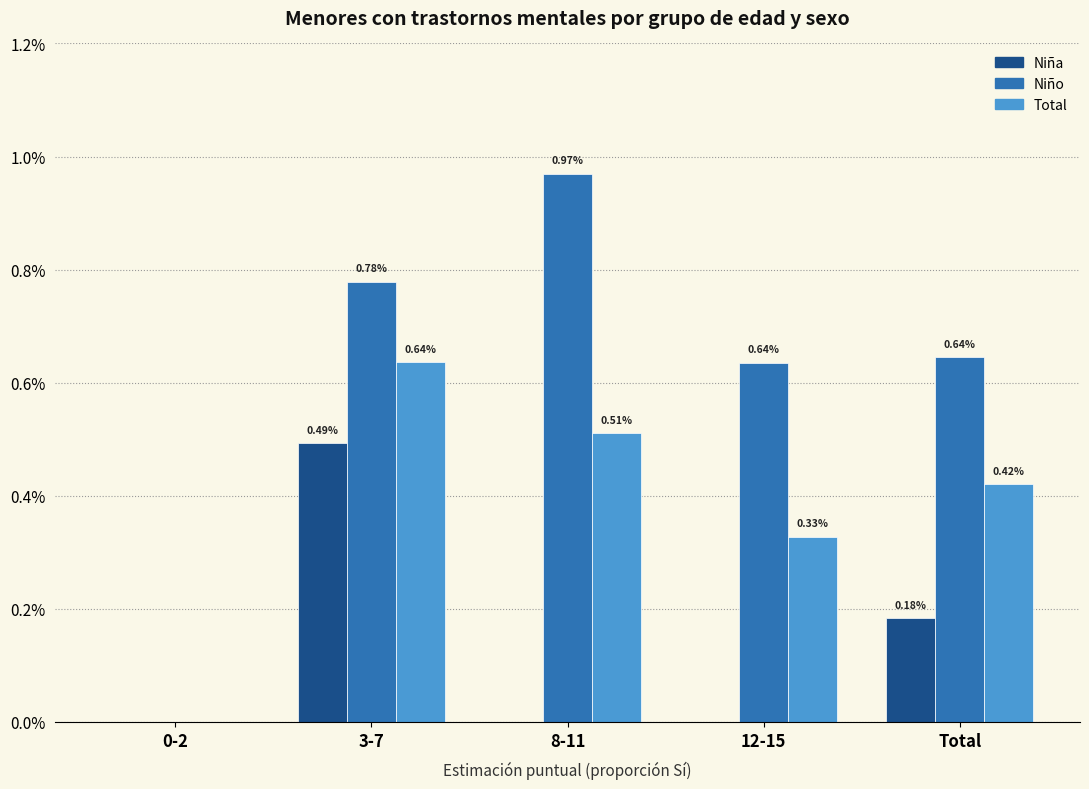

Does the chart contain stacked bars?

No